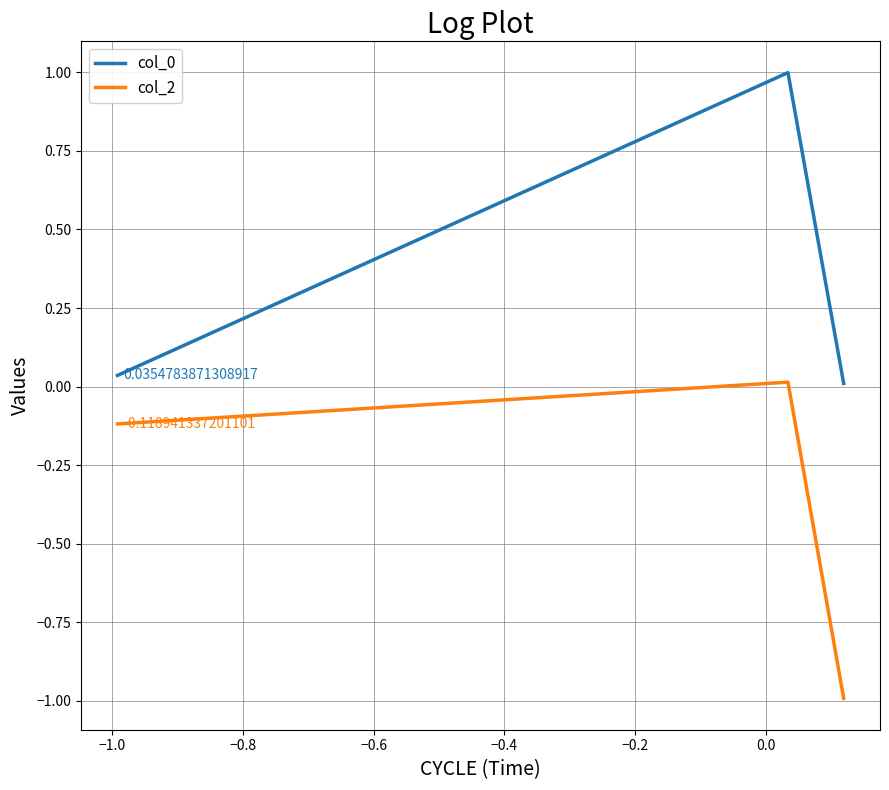

What is the maximum value for col_0?

1.0